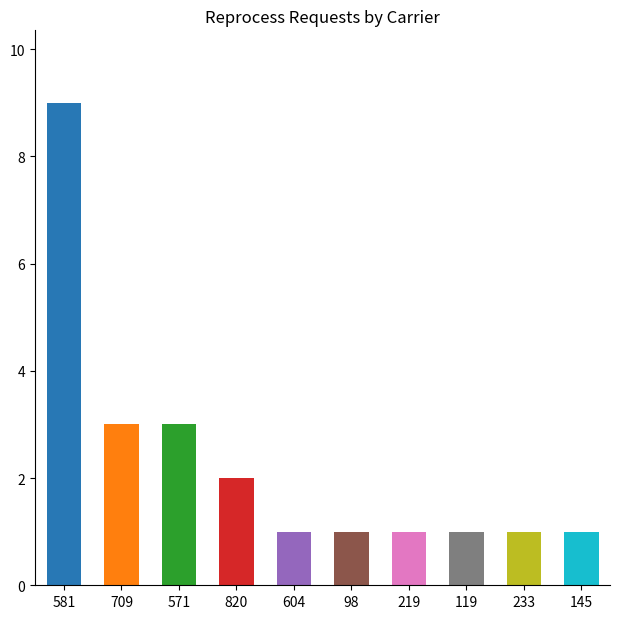

Reading left to right, transcribe all the data shown in this chart.

9	3	3	2	1	1	1	1	1	1